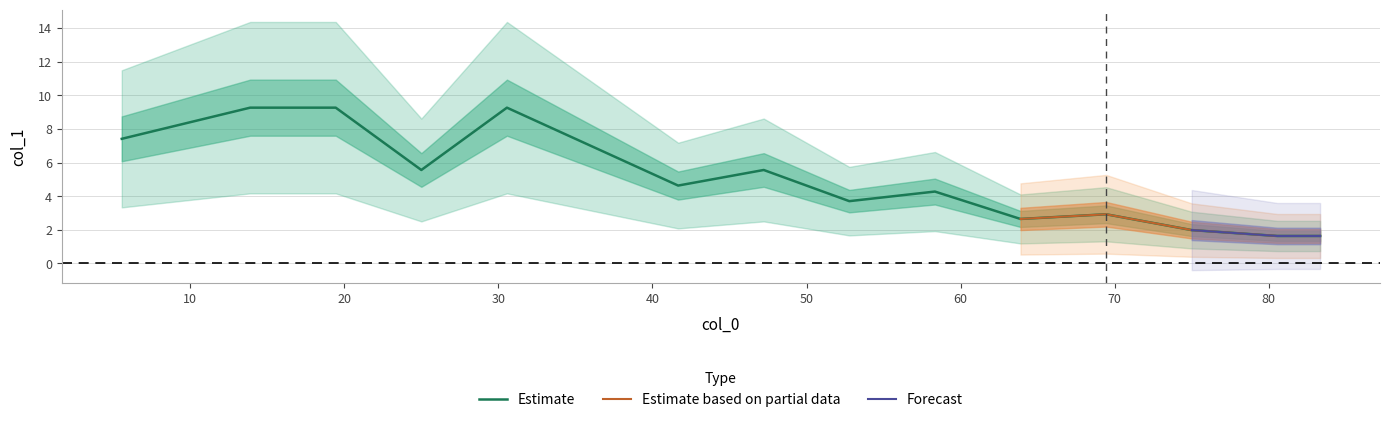

What is the maximum value for Estimate?

9.3